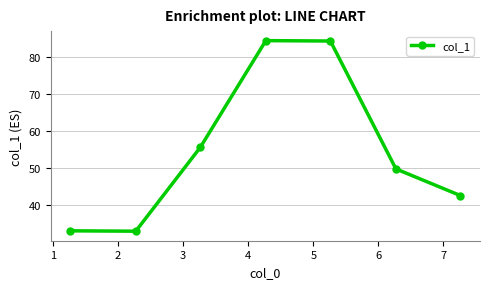

How many points are higher than both their immediate neighbors (excluding endpoints)?

1